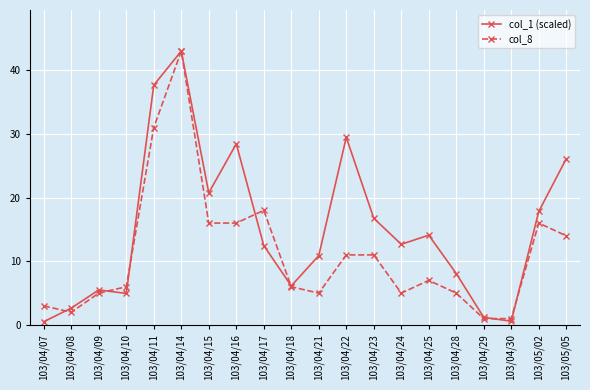

What value does the col_8 series have at 103/04/07?

3.0